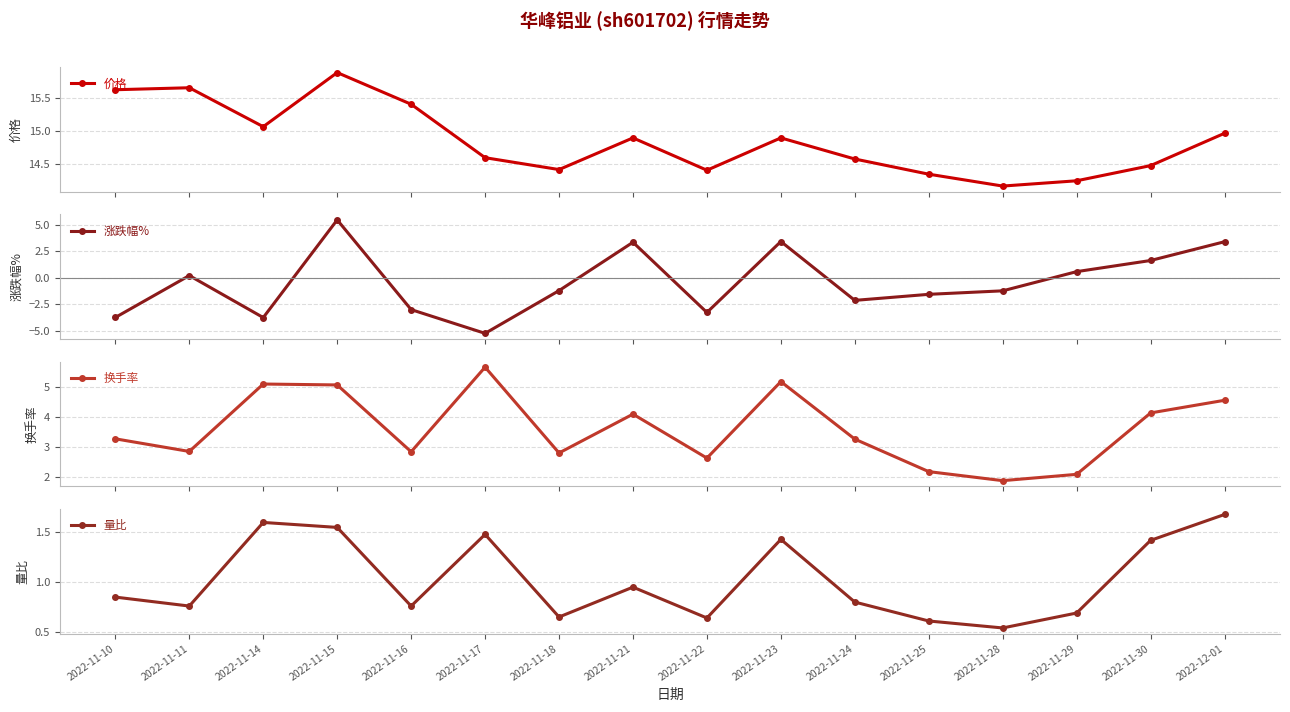

Where is the first local maximum for 换手率?

2022-11-14